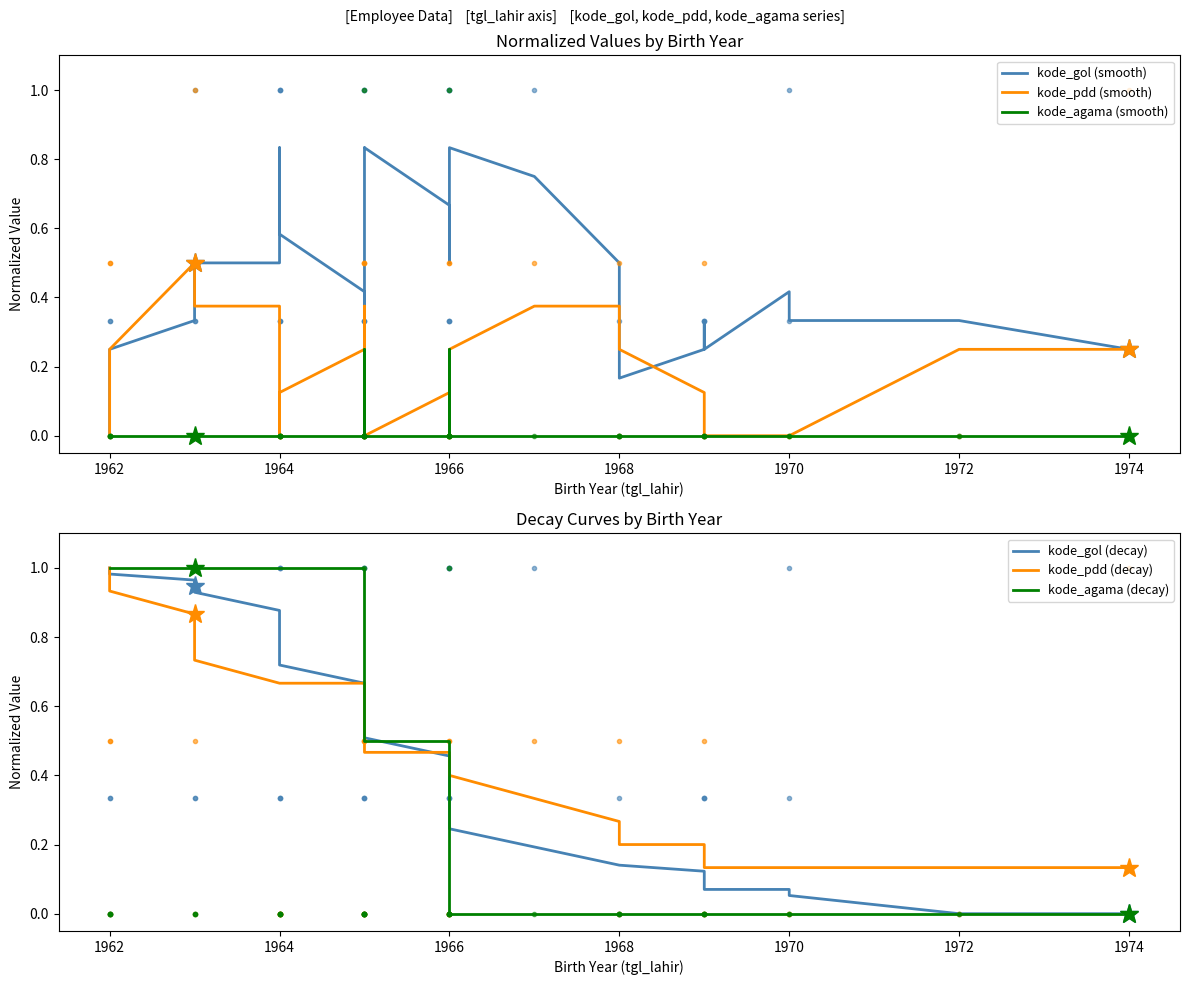

The value of kode_pdd (smooth) at 35 is -0.3. True or false?

False